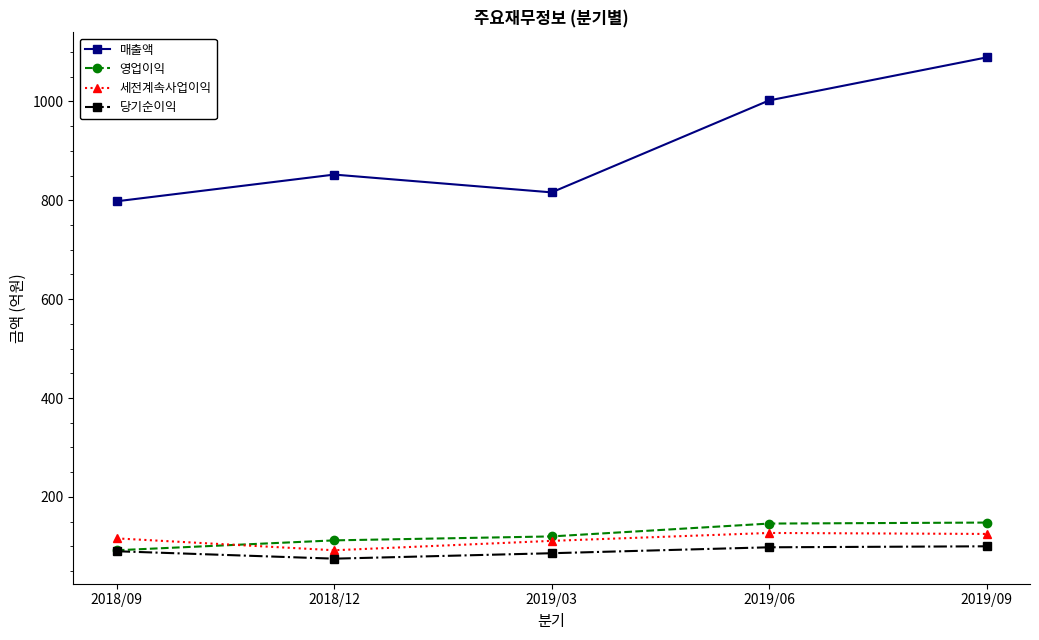

True or false: 세전계속사업이익 has a value of 49 at 2019/03.

False